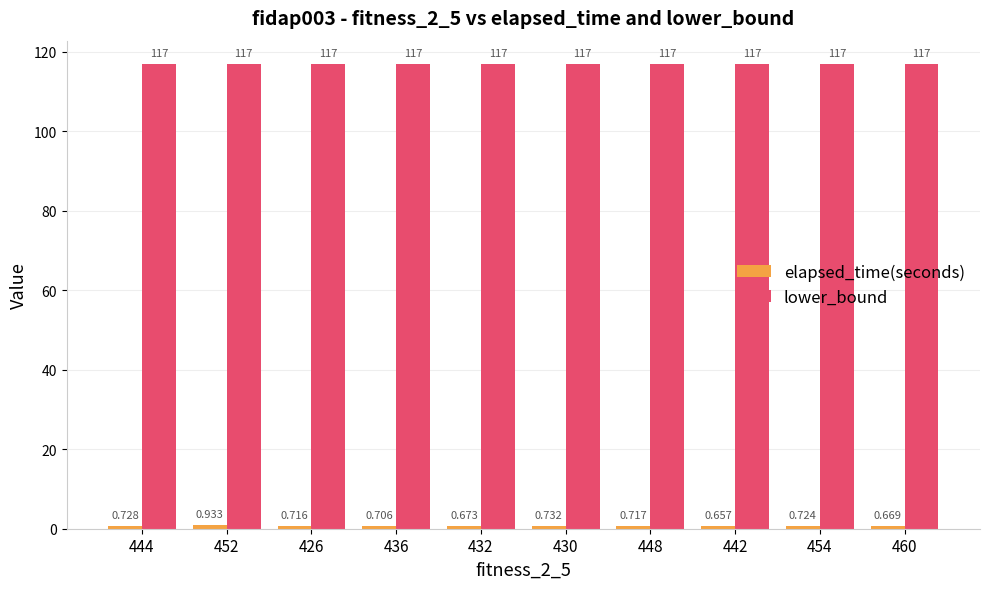

Which category has the lowest value in the lower_bound series?

444